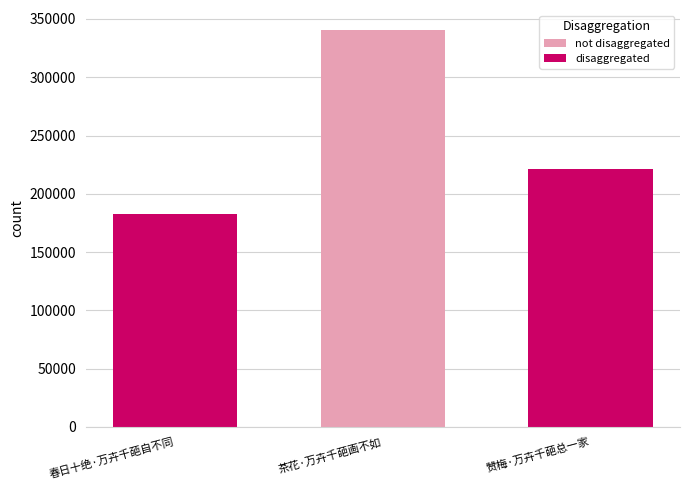

Count the values in the range 182749 to 340683.

3